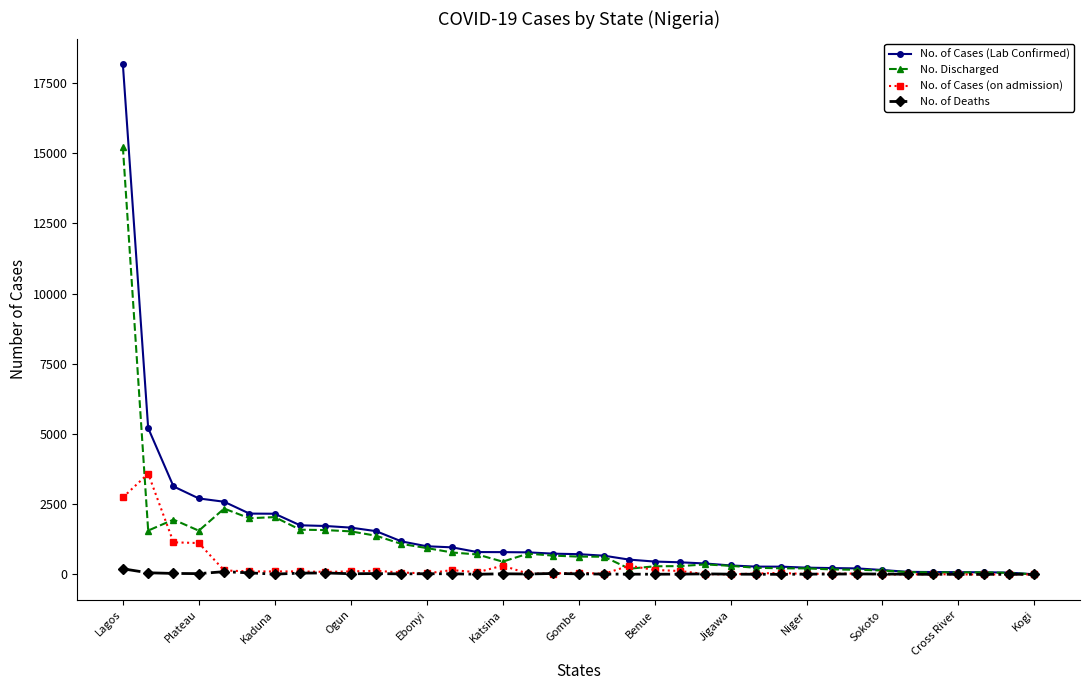

Which series has the largest range (max minus min)?

No. of Cases (Lab Confirmed)